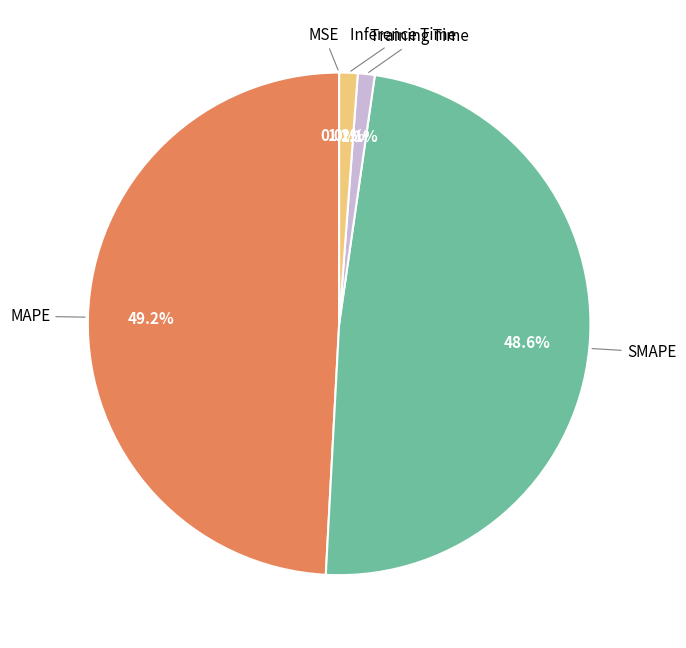

What percentage is NOT represented by MAPE?

50.8%